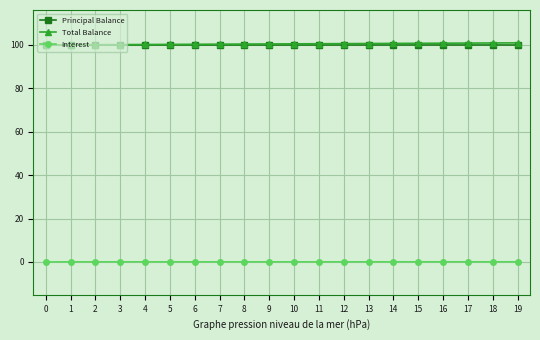

The Principal Balance series shows 100.0 at 2. True or false?

True